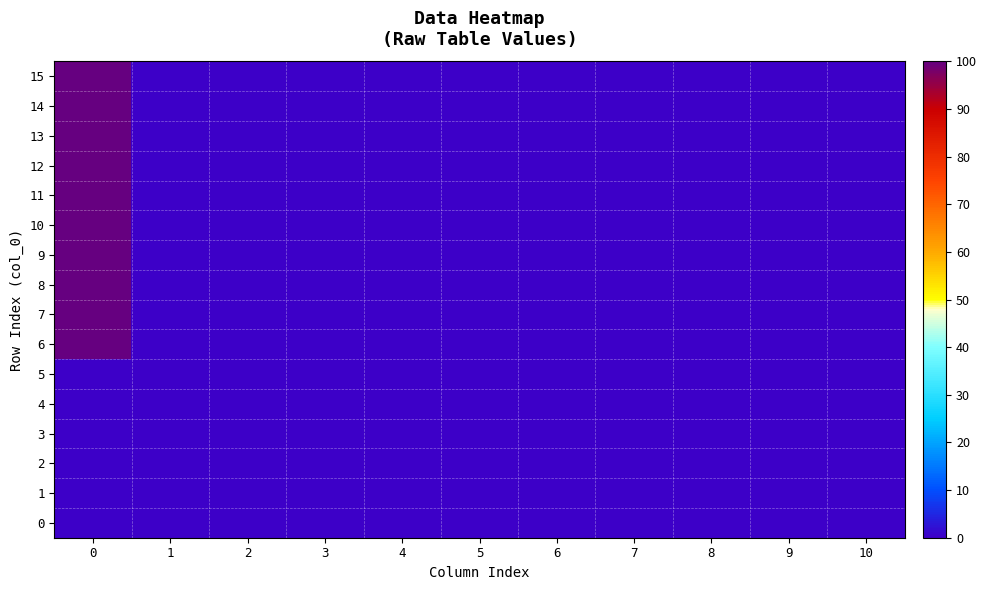

At how many categories does at least one series exceed 0?

1